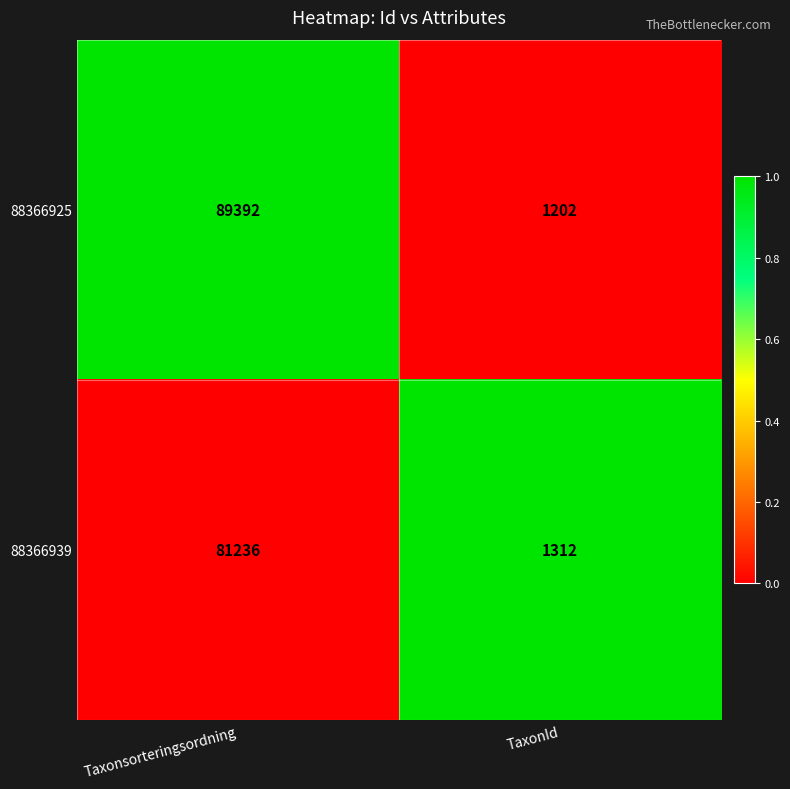

What is the spread (max minus min) of values at TaxonId?

110